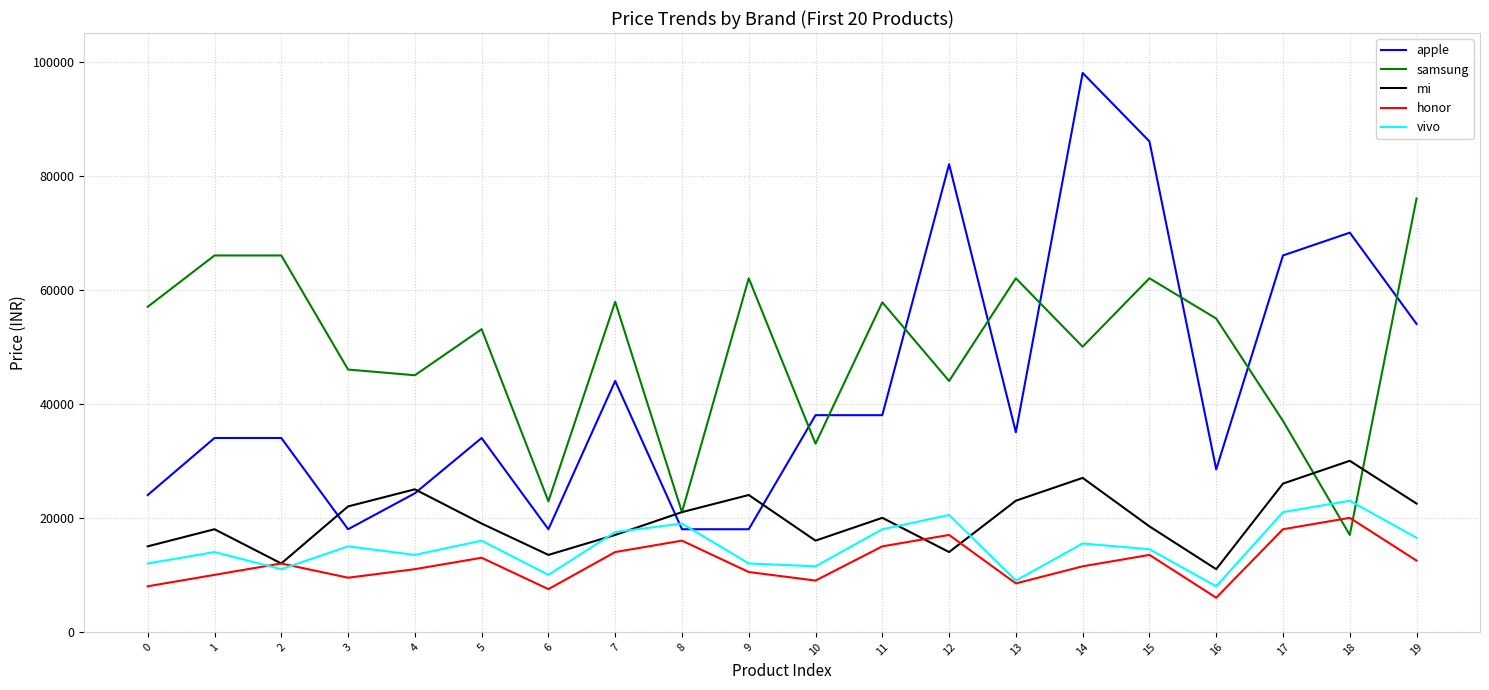

Where is the first local maximum for vivo?

1